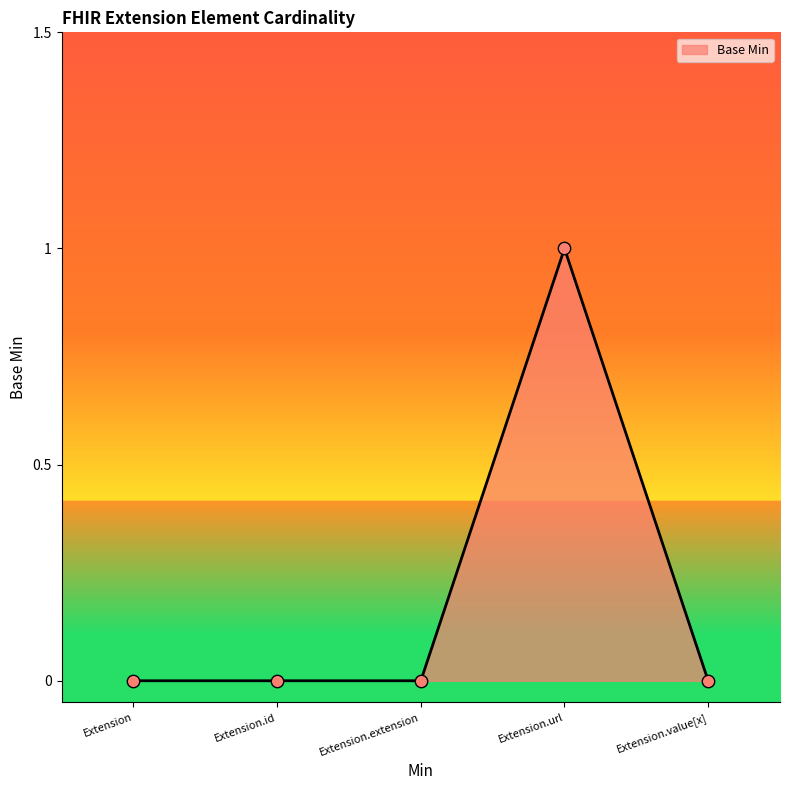

What is the change in value from Extension.extension to Extension.url?

+1